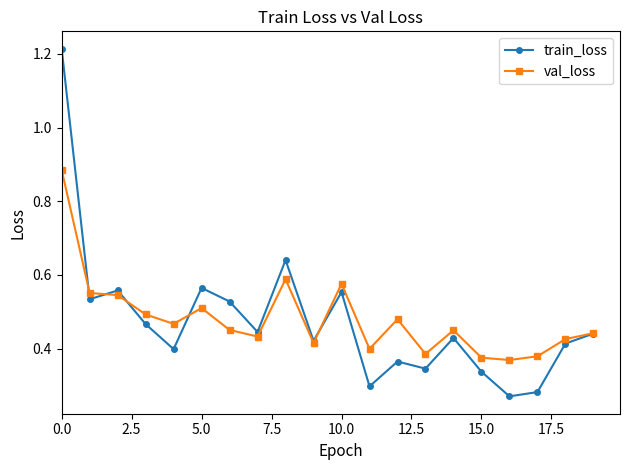

Does the chart display data point markers on the line(s)?

Yes